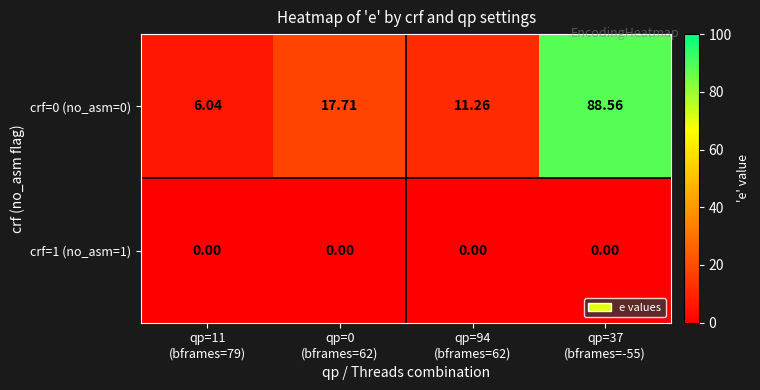

What is the total value across all series at qp=94
(bframes=62)?

11.3